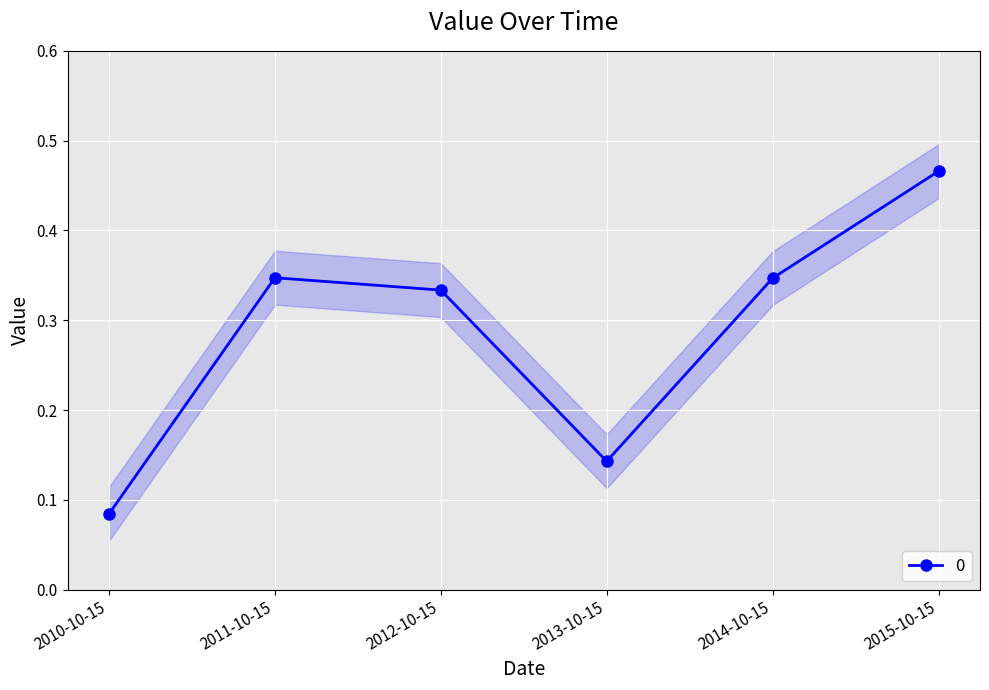

What value does the data have at 2015-10-15?

0.5